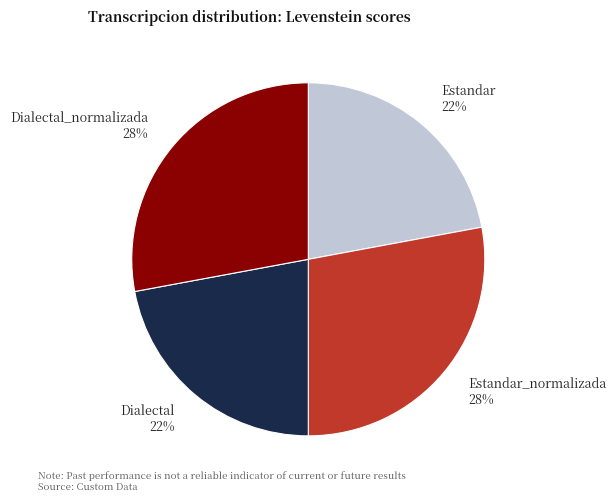

Is it true that Estandar_normalizada is 39% of the pie?

False